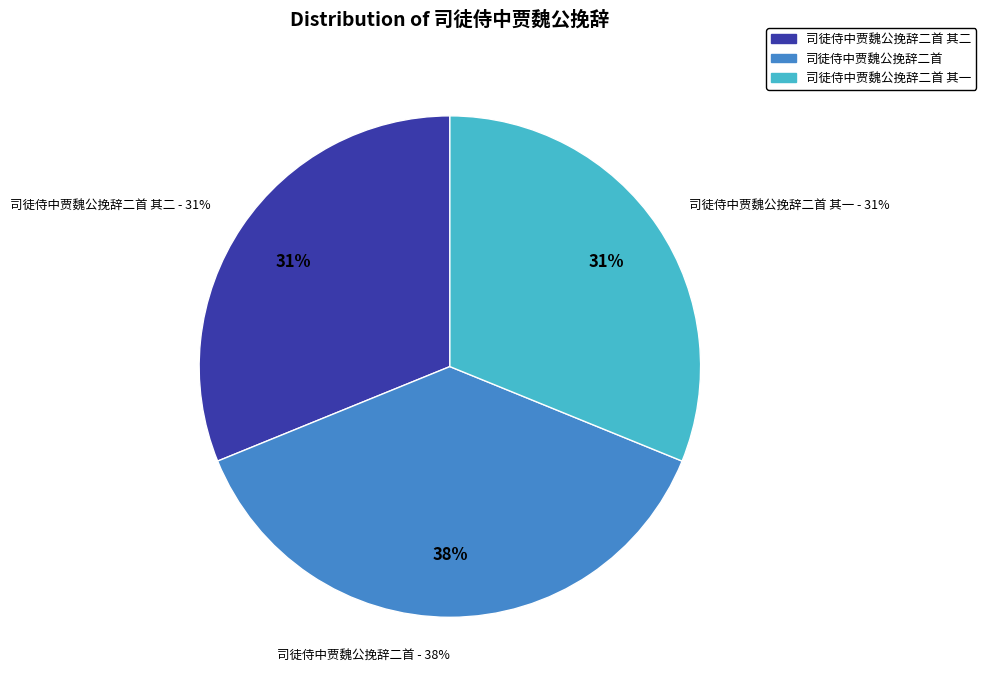

To the nearest percent, what portion does 司徒侍中贾魏公挽辞二首 其二 represent?

31%